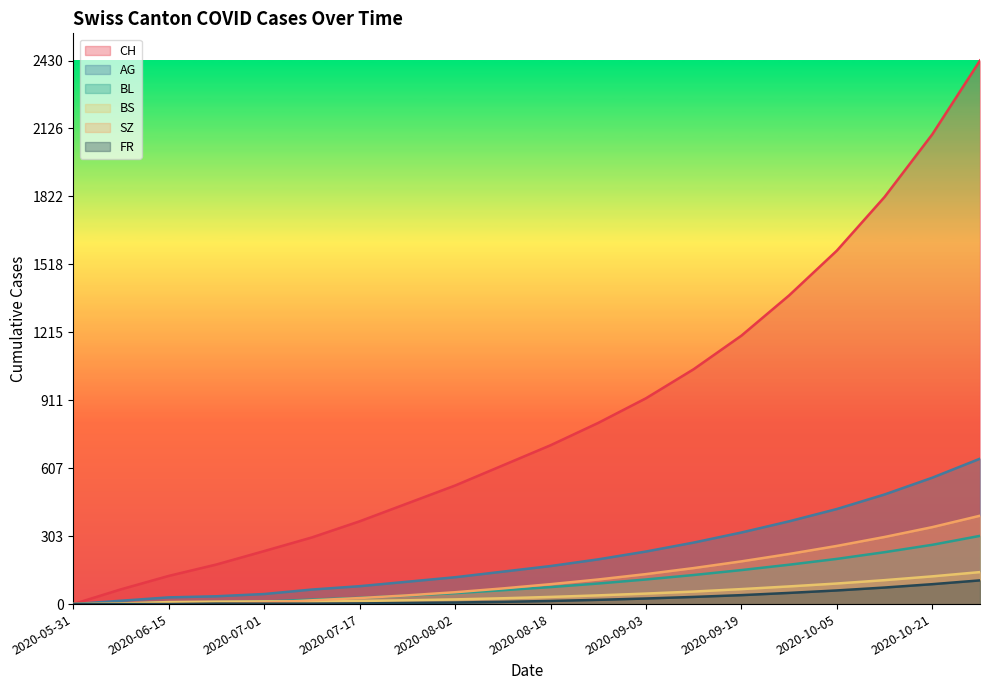

Where does the FR series first go above 14?

2020-08-26